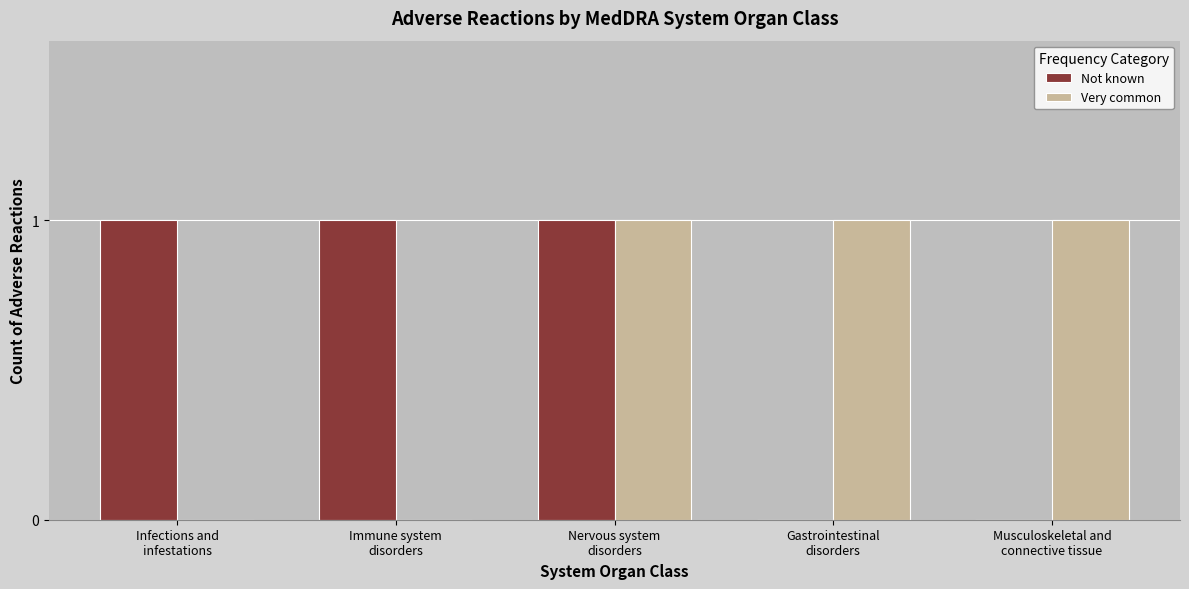

Are the bars grouped side by side (vs. stacked)?

Yes